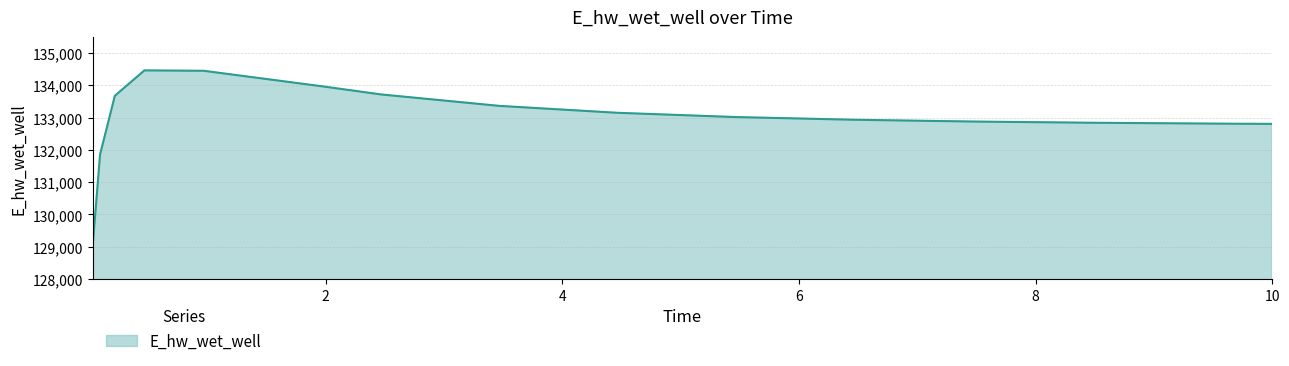

What is the greatest value displayed?

134465.2